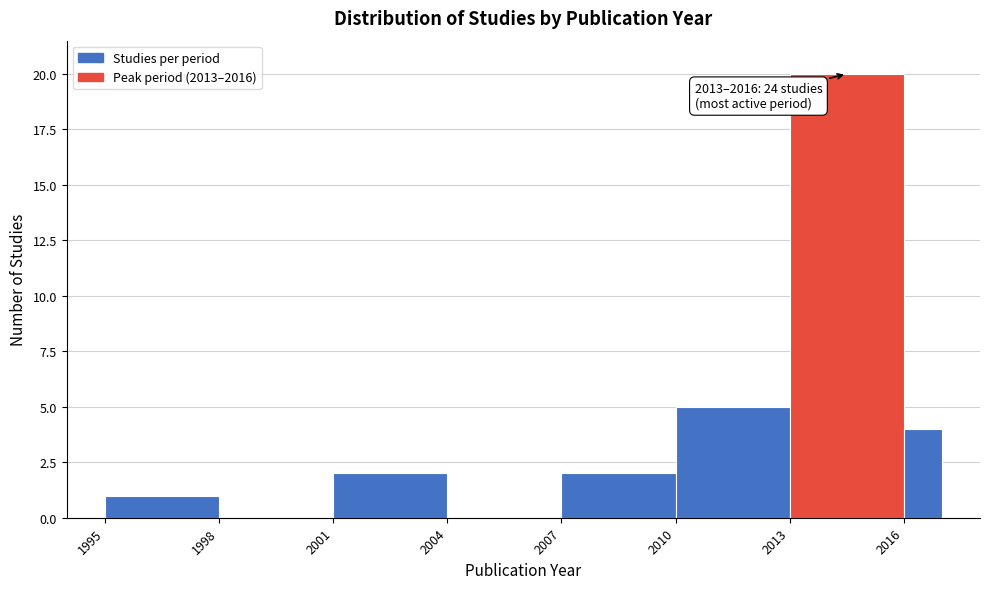

Around what value on the x-axis is the tallest bar? Give the approximate position of its centre, as read against the axis.

2014.5